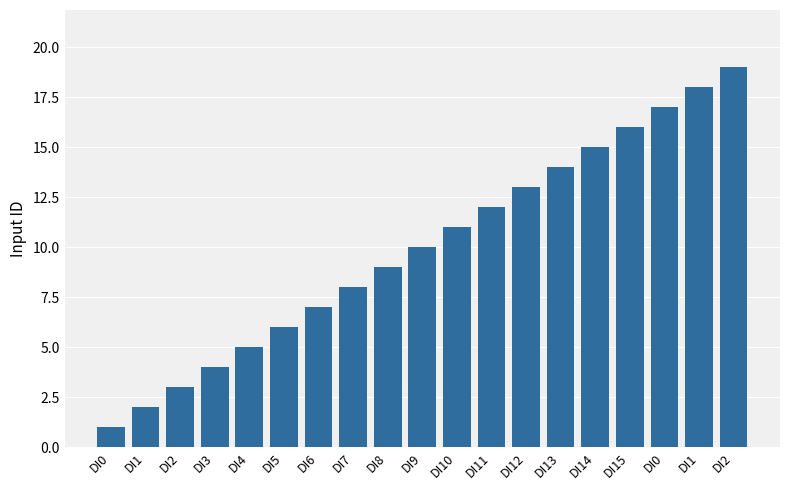

Between DI13 and DI8, which is larger?

DI13